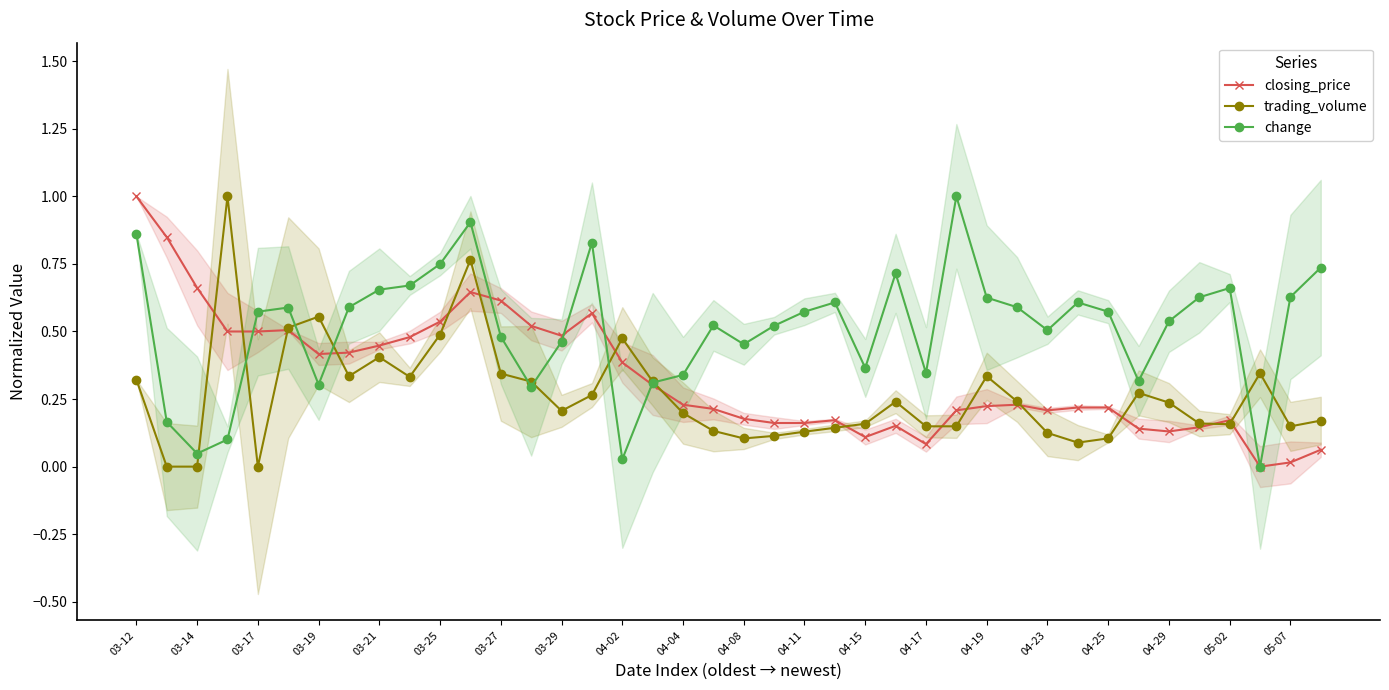

Which category has the highest value across all series?

03-12